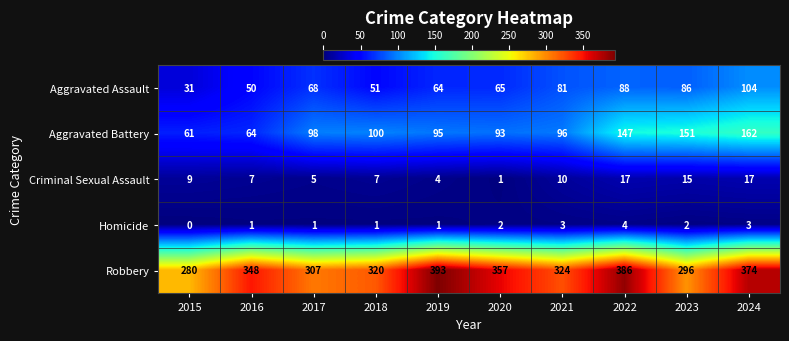

At 2017, list the series in order from largest to smallest.

Robbery, Aggravated Battery, Aggravated Assault, Criminal Sexual Assault, Homicide